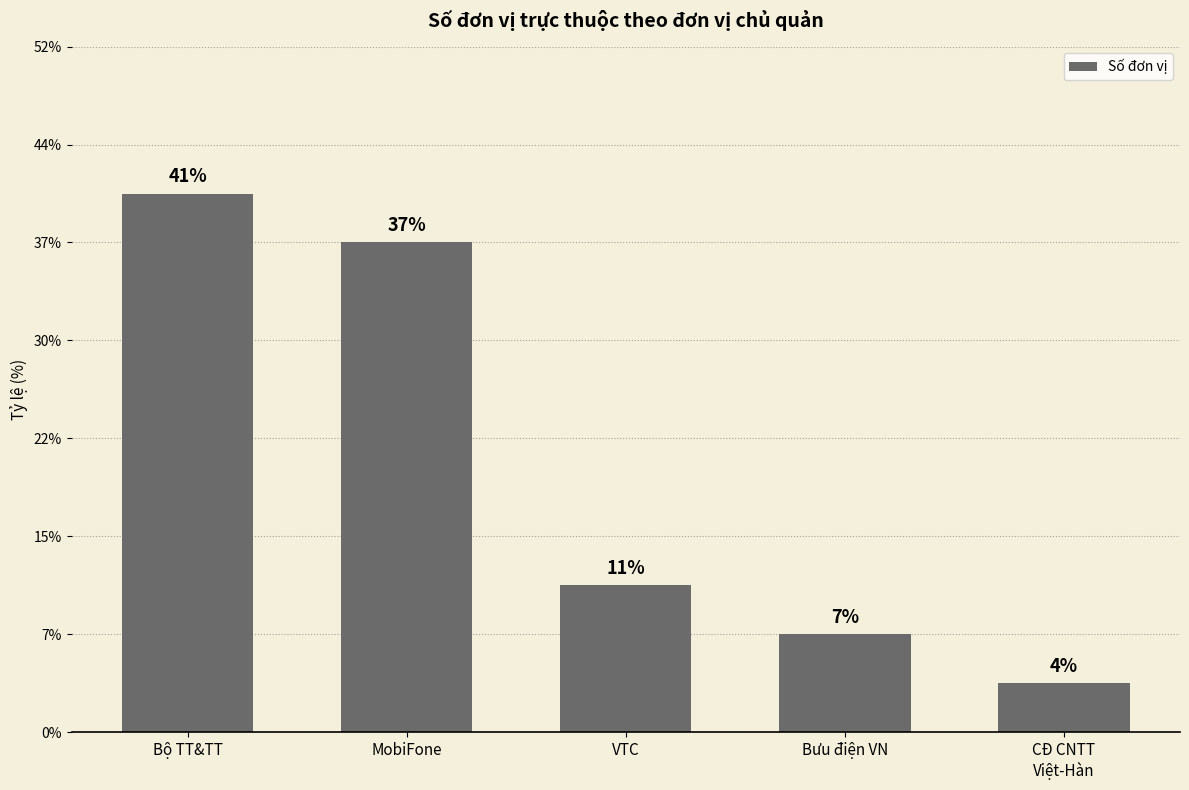

Does the chart contain any negative values?

No